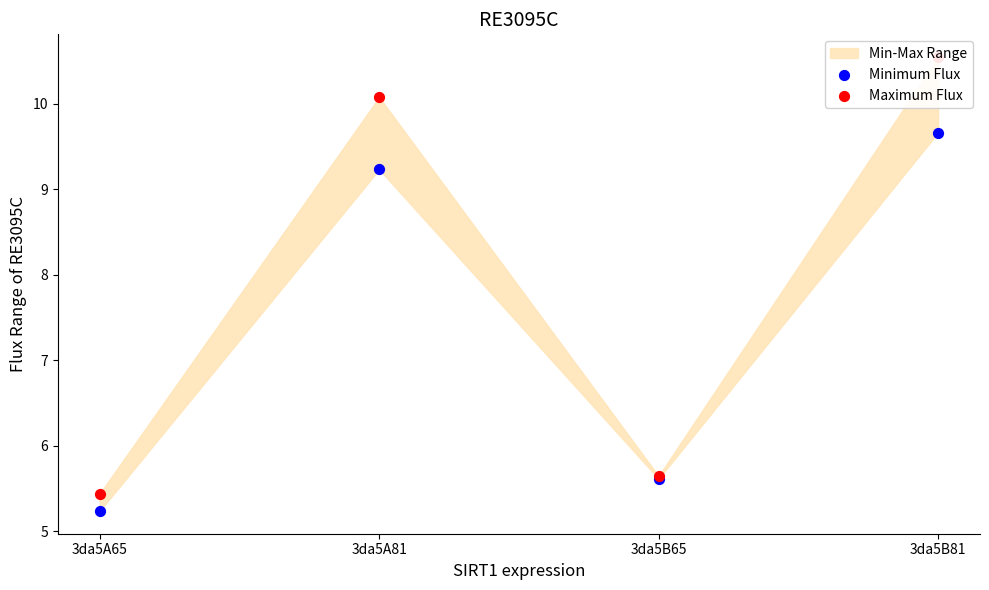

Which series contains the lowest Y value?

Minimum Flux